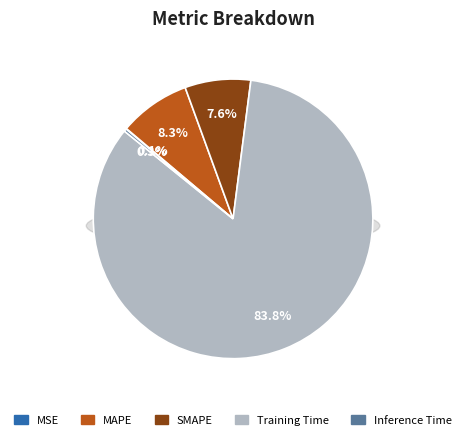

Count the number of slices in the pie.

5